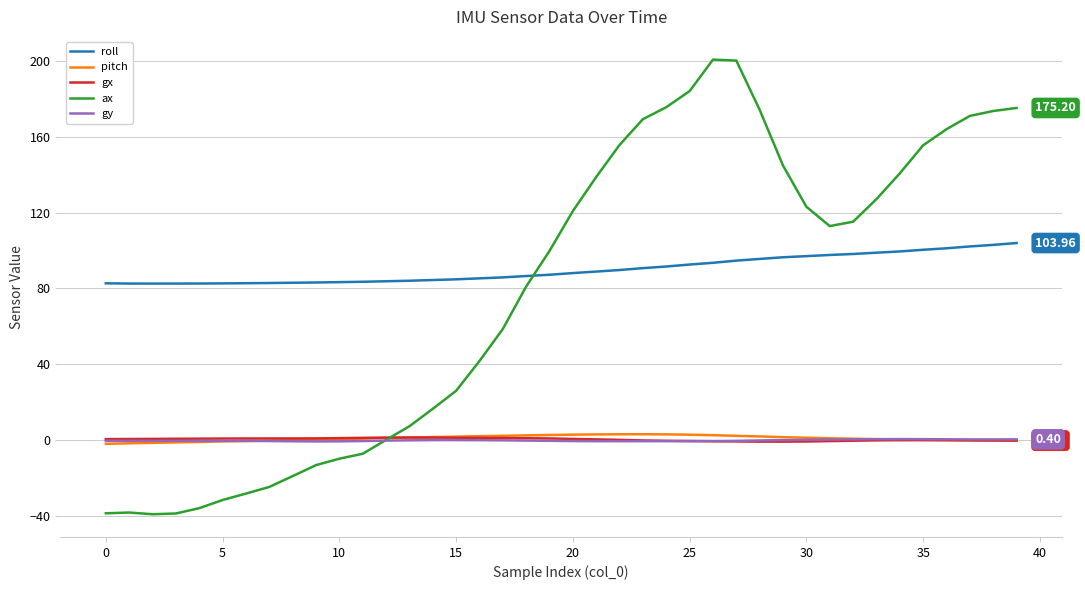

At how many categories does at least one series exceed 68?

40